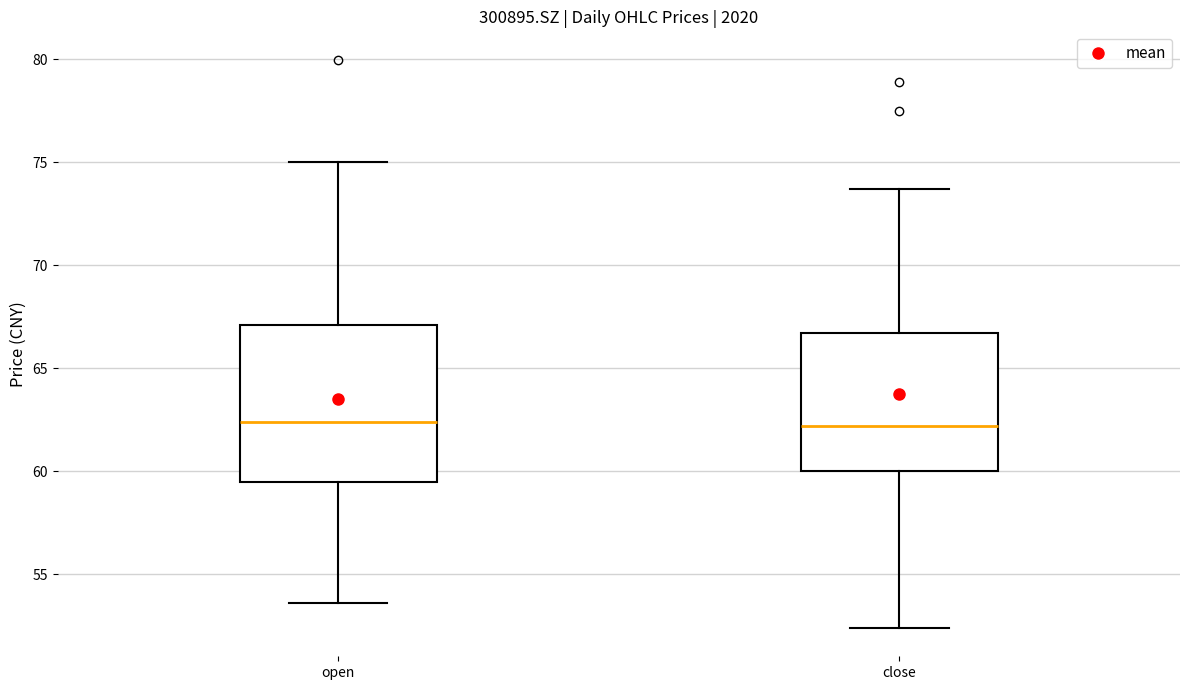

Where does the upper whisker of the box for close end on the y-axis? The values are not printed on the chart, so give them approximately, as read against the axis.

73.5